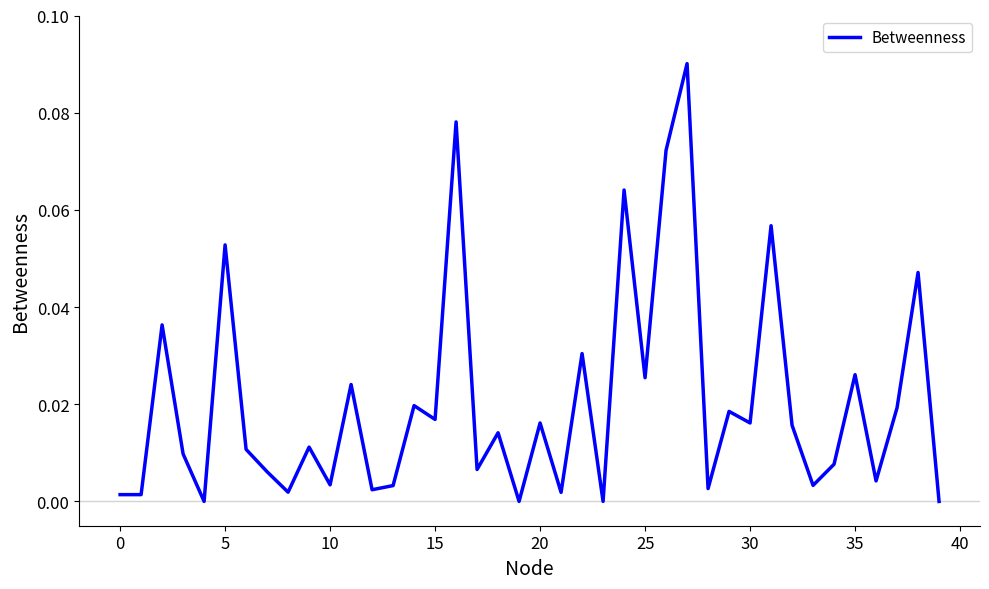

What is the greatest value displayed?

0.1